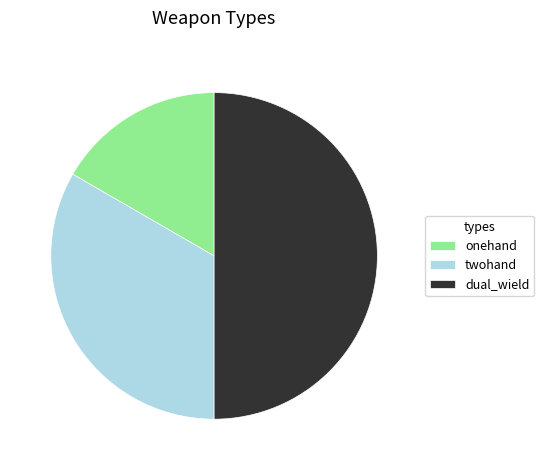

Which has a higher value, dual_wield or twohand?

dual_wield